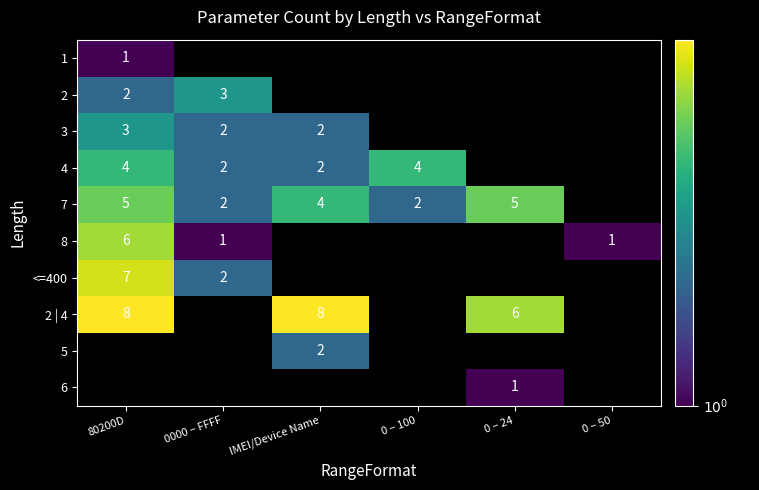

The value of 3 at 0000 – FFFF is 2. True or false?

True